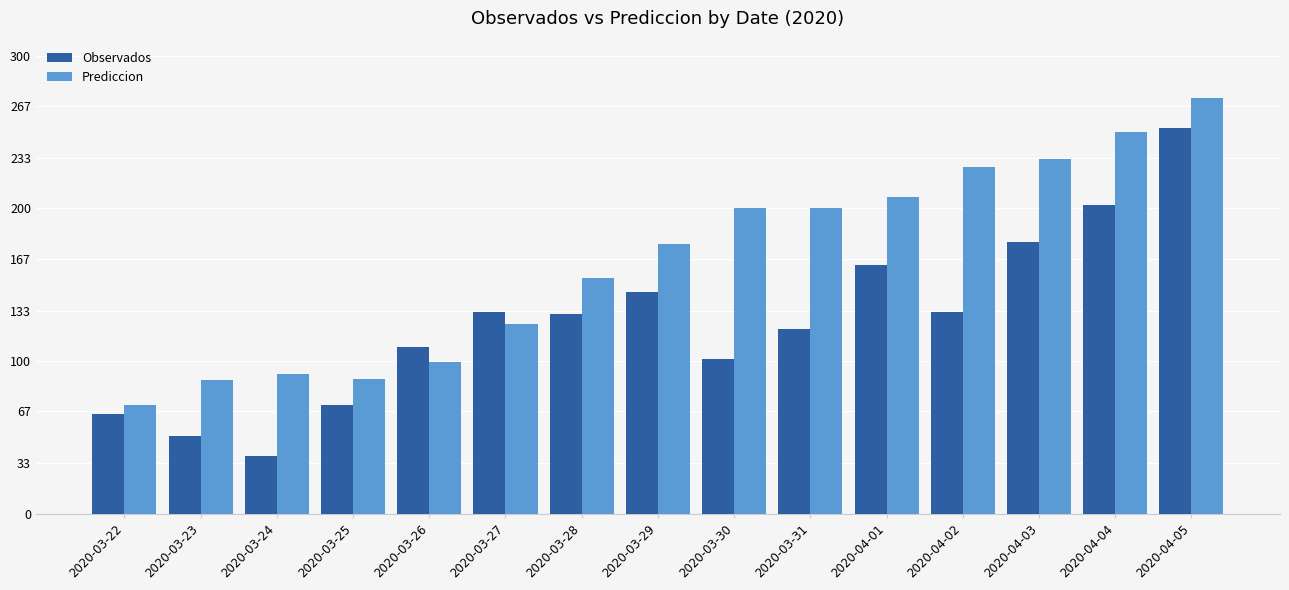

At how many categories does at least one series exceed 96?

11